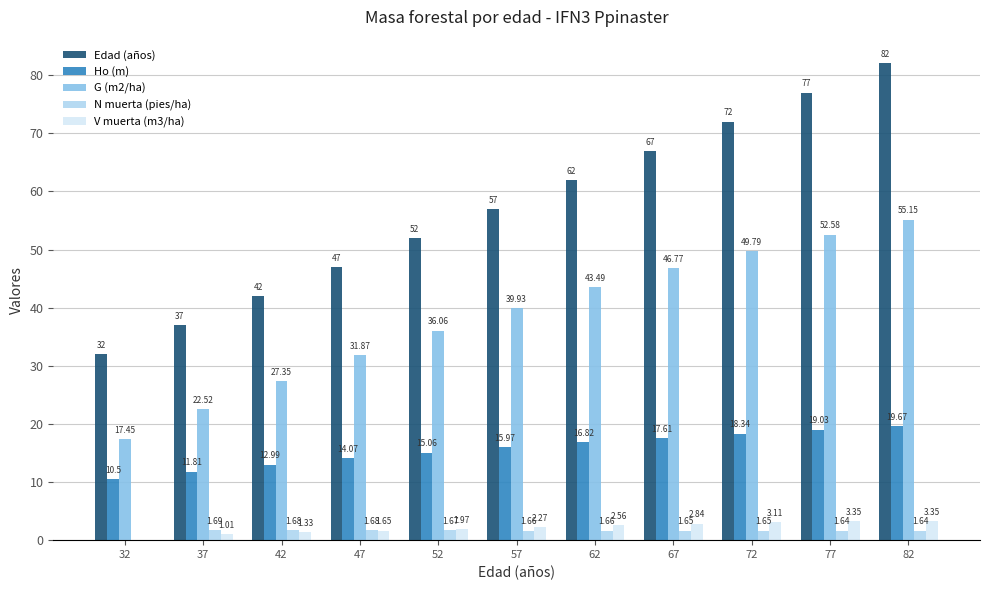

Which series changed the most between 62 and 72?

Edad (años)